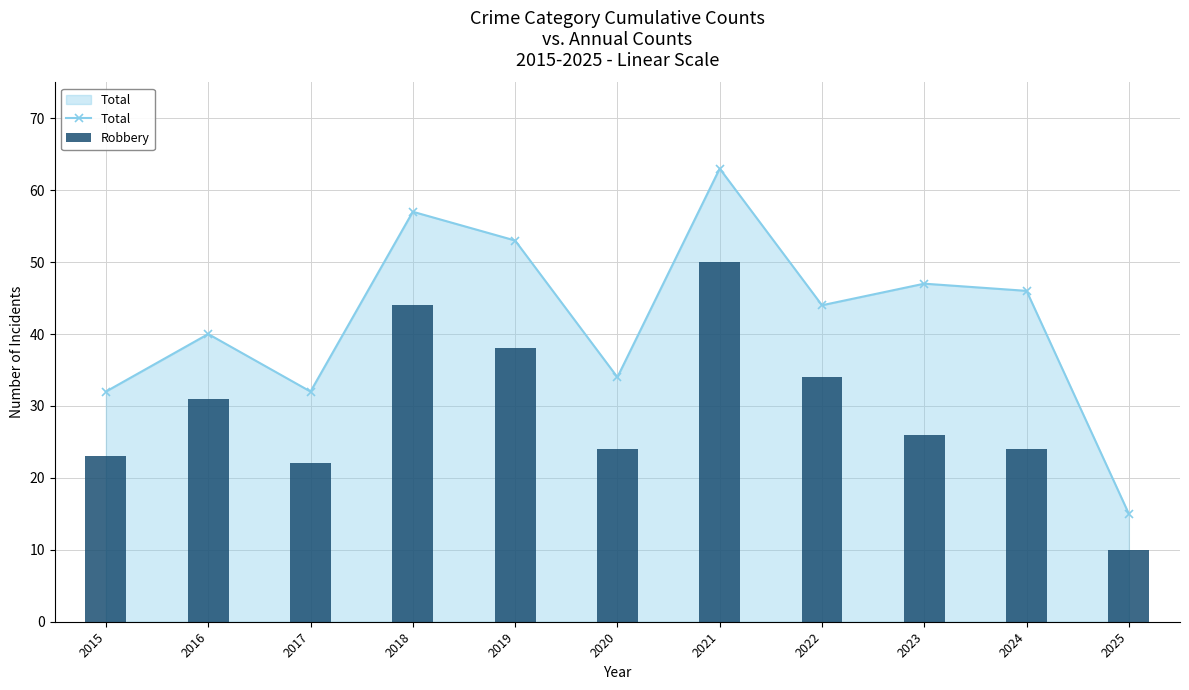

What is the minimum value shown in the chart?

10